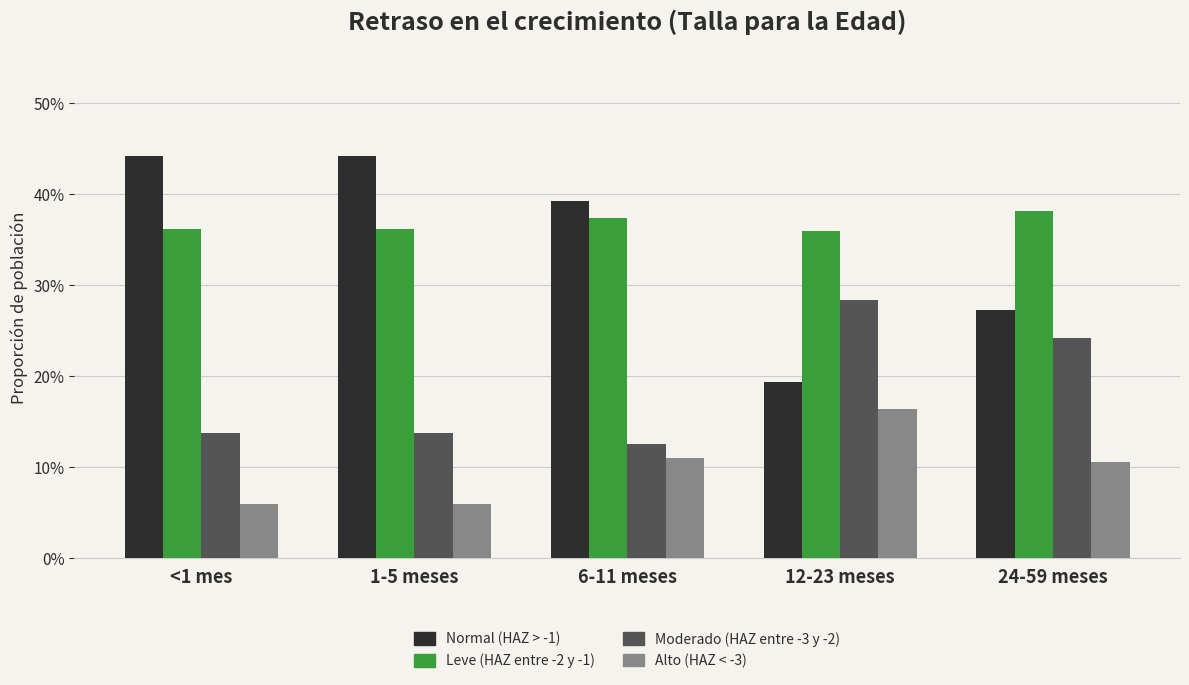

Is the value of Moderado (HAZ entre -3 y -2) at 6-11 meses greater than the value of Normal (HAZ > -1) at 6-11 meses?

No